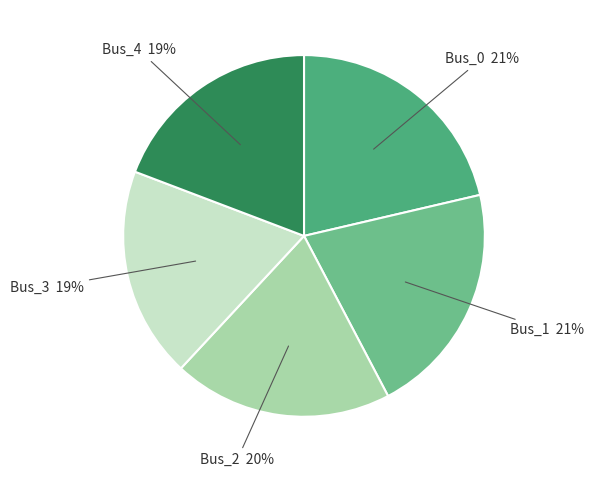

What percentage is the Bus_1 slice, to the nearest percent?

21%